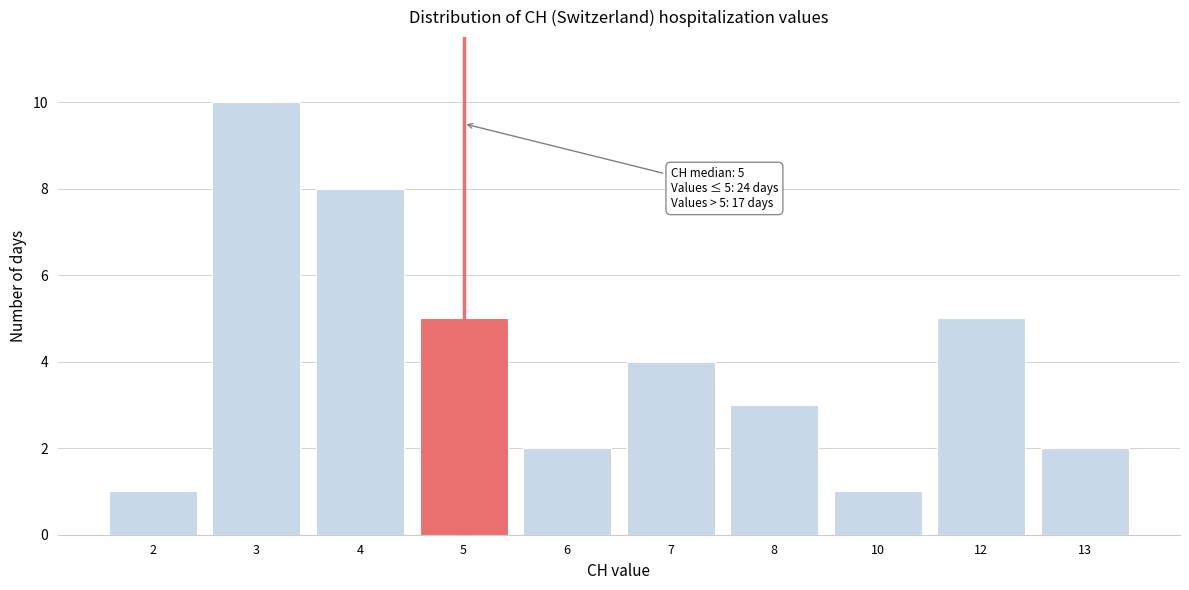

Reading right to left, list all the values displayed in this chart.

2	5	1	3	4	2	5	8	10	1